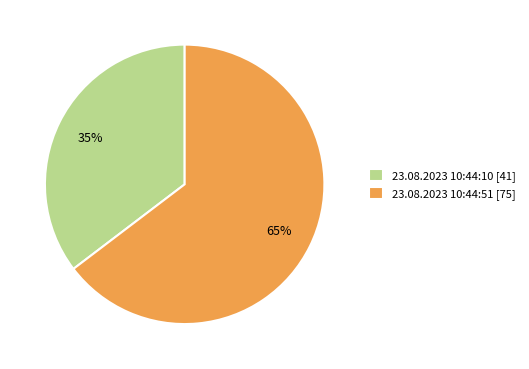

Rank the categories by value from lowest to highest.

23.08.2023 10:44:10, 23.08.2023 10:44:51